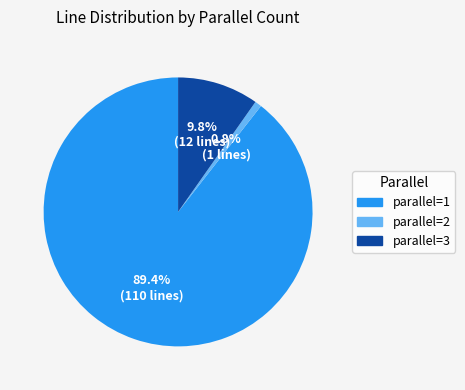

Is there a majority slice in this chart?

Yes